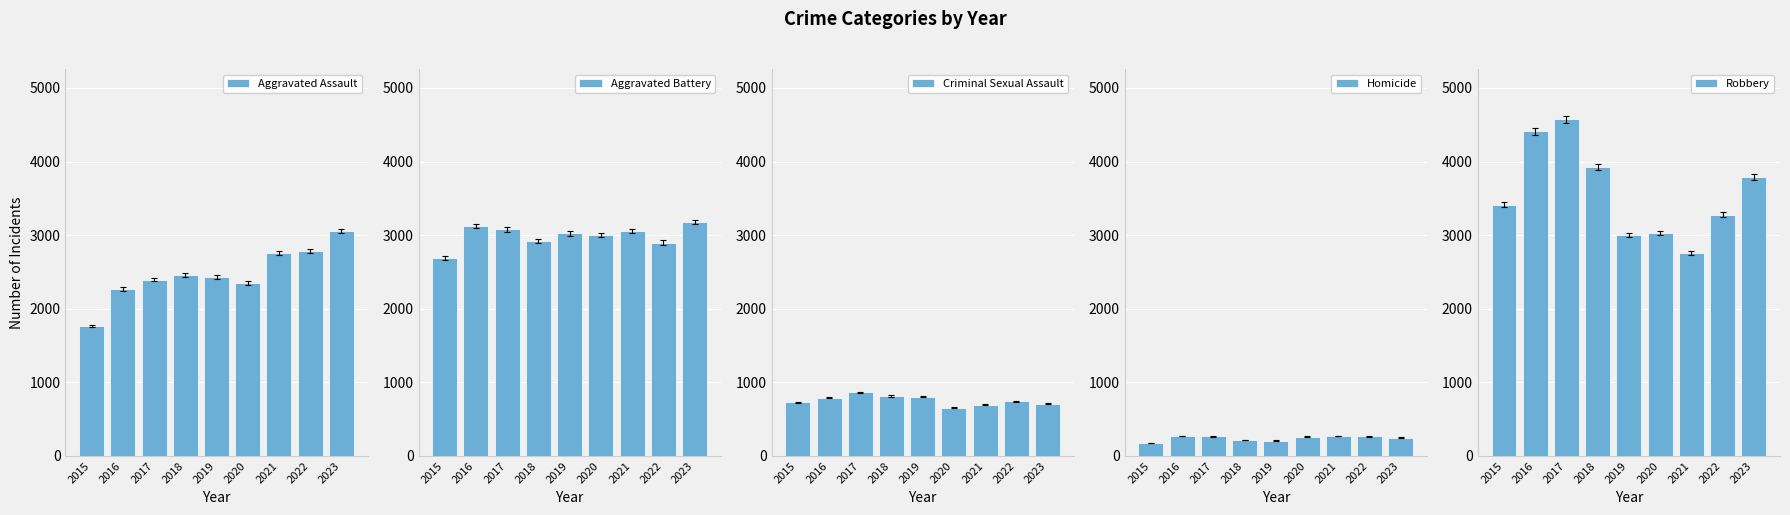

Which series has the largest total across all categories?

Robbery